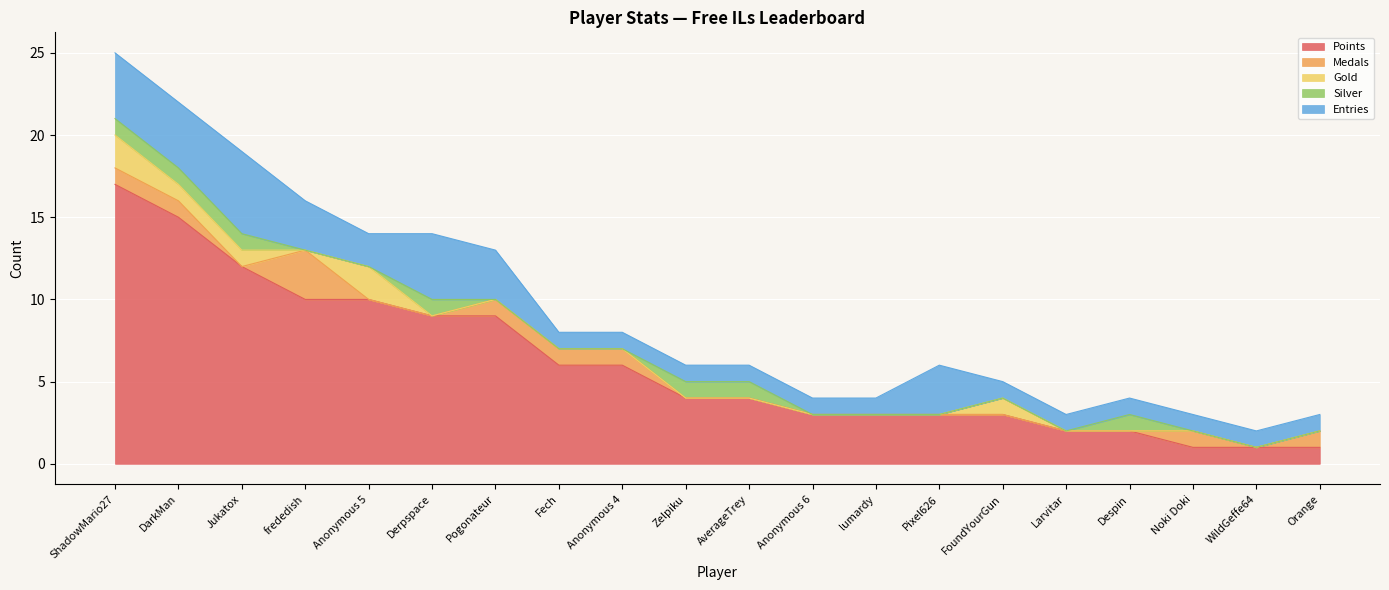

Reading left to right, transcribe all the data shown in this chart.

Points: ShadowMario27=17	DarkMan=15	Jukatox=12	frededish=10	Anonymous 5=10	Derpspace=9	Pogonateur=9	Fech=6	Anonymous 4=6	Zelpiku=4	AverageTrey=4	Anonymous 6=3	lumardy=3	Pixel626=3	FoundYourGun=3	Larvitar=2	Despin=2	Noki Doki=1	WildGeffe64=1	Orange=1
Medals: ShadowMario27=1	DarkMan=1	Jukatox=0	frededish=3	Anonymous 5=0	Derpspace=0	Pogonateur=1	Fech=1	Anonymous 4=1	Zelpiku=0	AverageTrey=0	Anonymous 6=0	lumardy=0	Pixel626=0	FoundYourGun=0	Larvitar=0	Despin=0	Noki Doki=1	WildGeffe64=0	Orange=1
Gold: ShadowMario27=2	DarkMan=1	Jukatox=1	frededish=0	Anonymous 5=2	Derpspace=0	Pogonateur=0	Fech=0	Anonymous 4=0	Zelpiku=0	AverageTrey=0	Anonymous 6=0	lumardy=0	Pixel626=0	FoundYourGun=1	Larvitar=0	Despin=0	Noki Doki=0	WildGeffe64=0	Orange=0
Silver: ShadowMario27=1	DarkMan=1	Jukatox=1	frededish=0	Anonymous 5=0	Derpspace=1	Pogonateur=0	Fech=0	Anonymous 4=0	Zelpiku=1	AverageTrey=1	Anonymous 6=0	lumardy=0	Pixel626=0	FoundYourGun=0	Larvitar=0	Despin=1	Noki Doki=0	WildGeffe64=0	Orange=0
Entries: ShadowMario27=4	DarkMan=4	Jukatox=5	frededish=3	Anonymous 5=2	Derpspace=4	Pogonateur=3	Fech=1	Anonymous 4=1	Zelpiku=1	AverageTrey=1	Anonymous 6=1	lumardy=1	Pixel626=3	FoundYourGun=1	Larvitar=1	Despin=1	Noki Doki=1	WildGeffe64=1	Orange=1